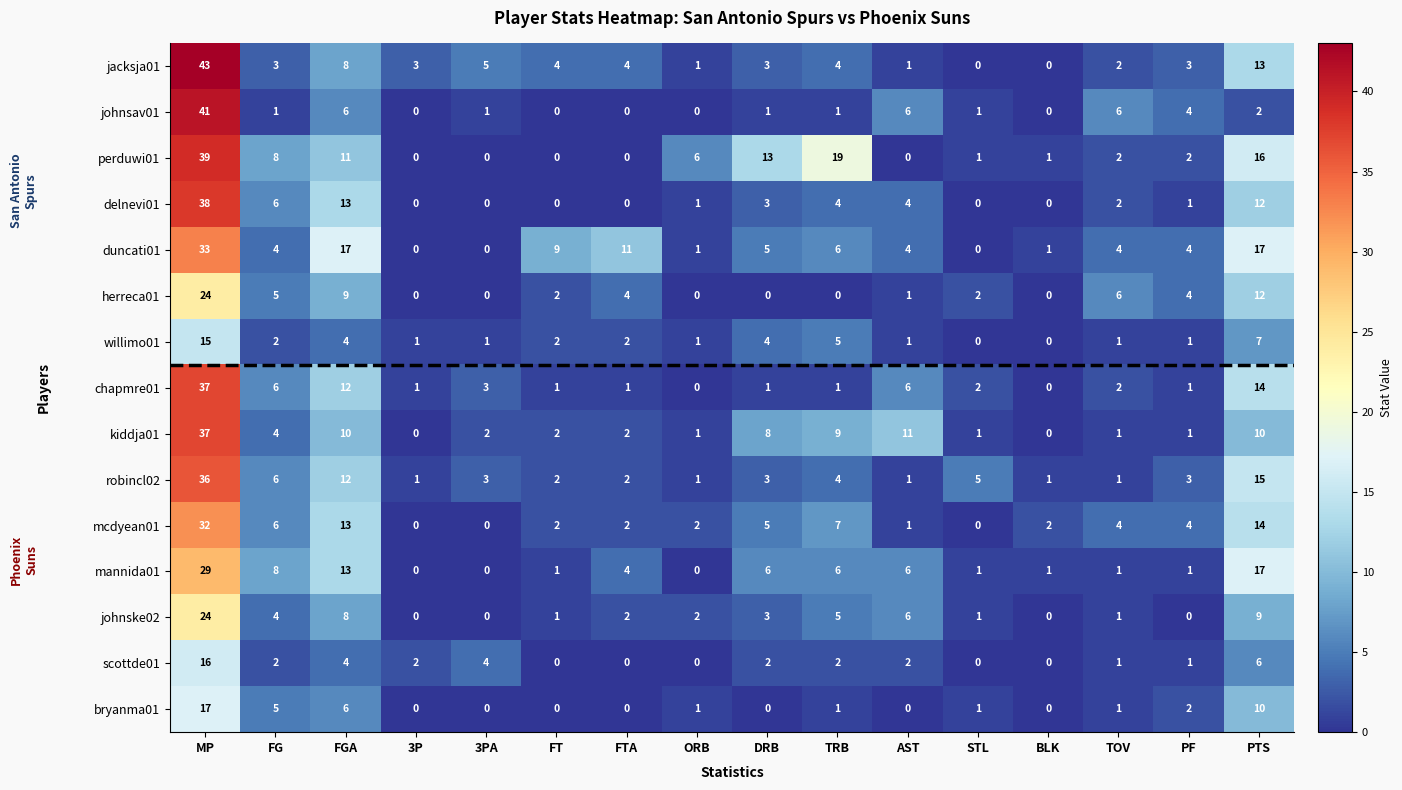

What is the greatest value displayed?

43